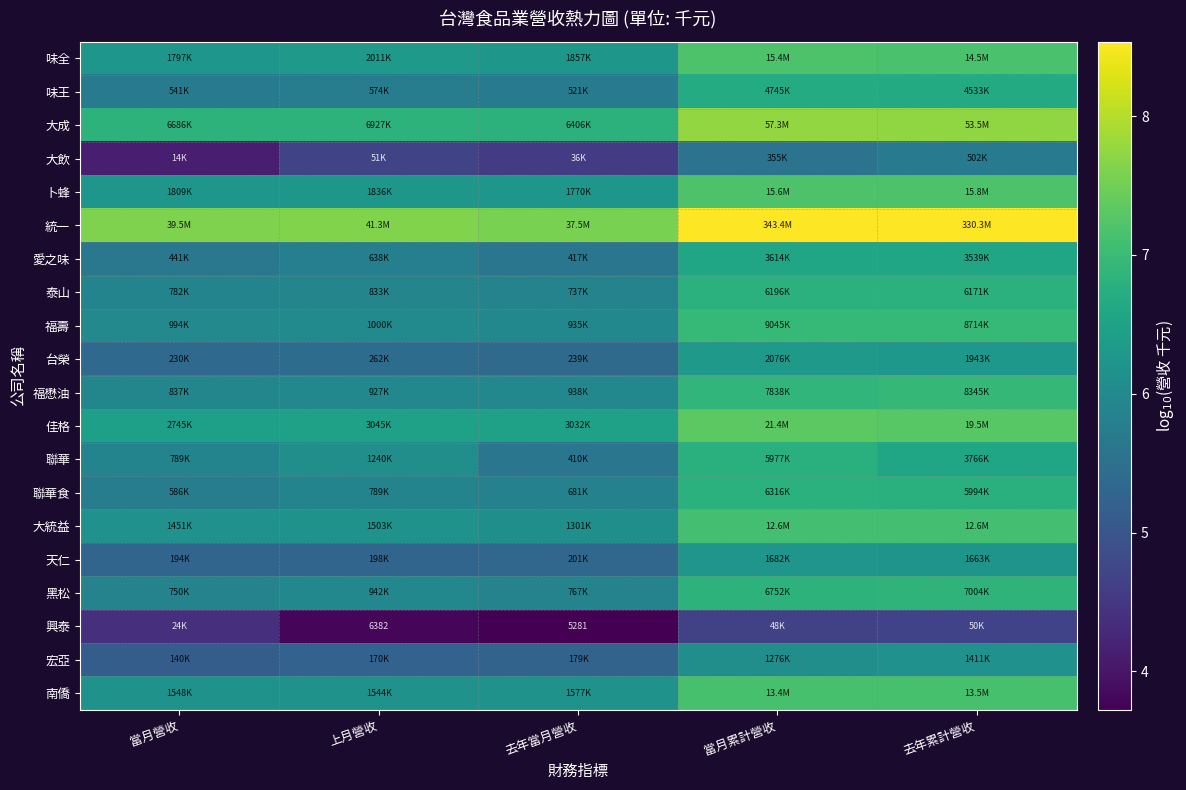

Is it true that 味全 equals 11.1 at 上月營收?

False